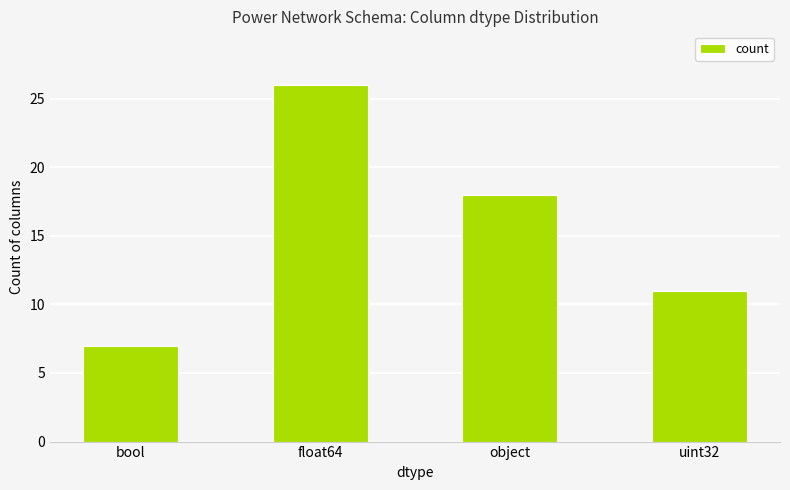

Are the bars horizontal?

No